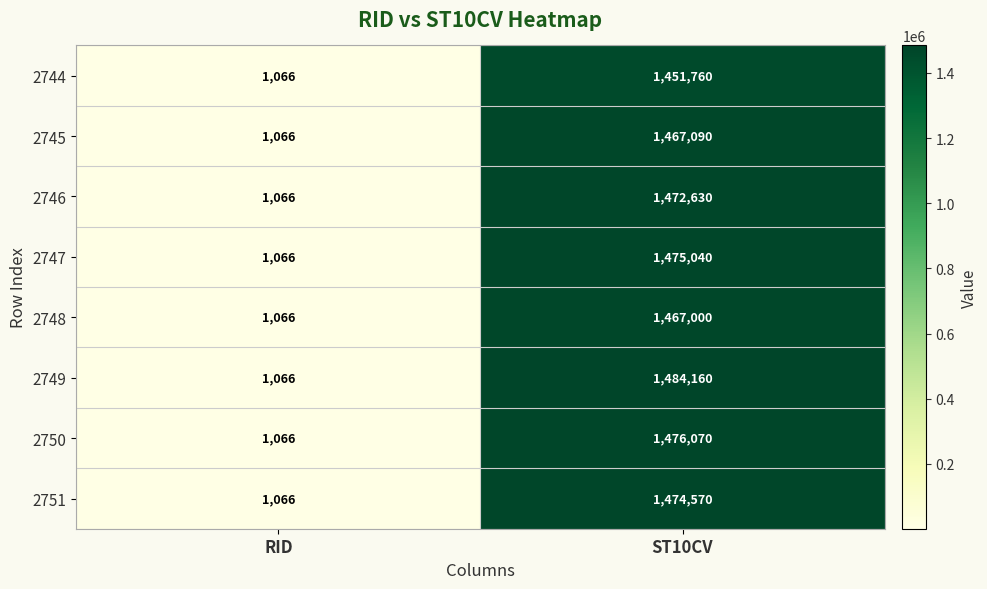

What is the smallest value displayed?

1066